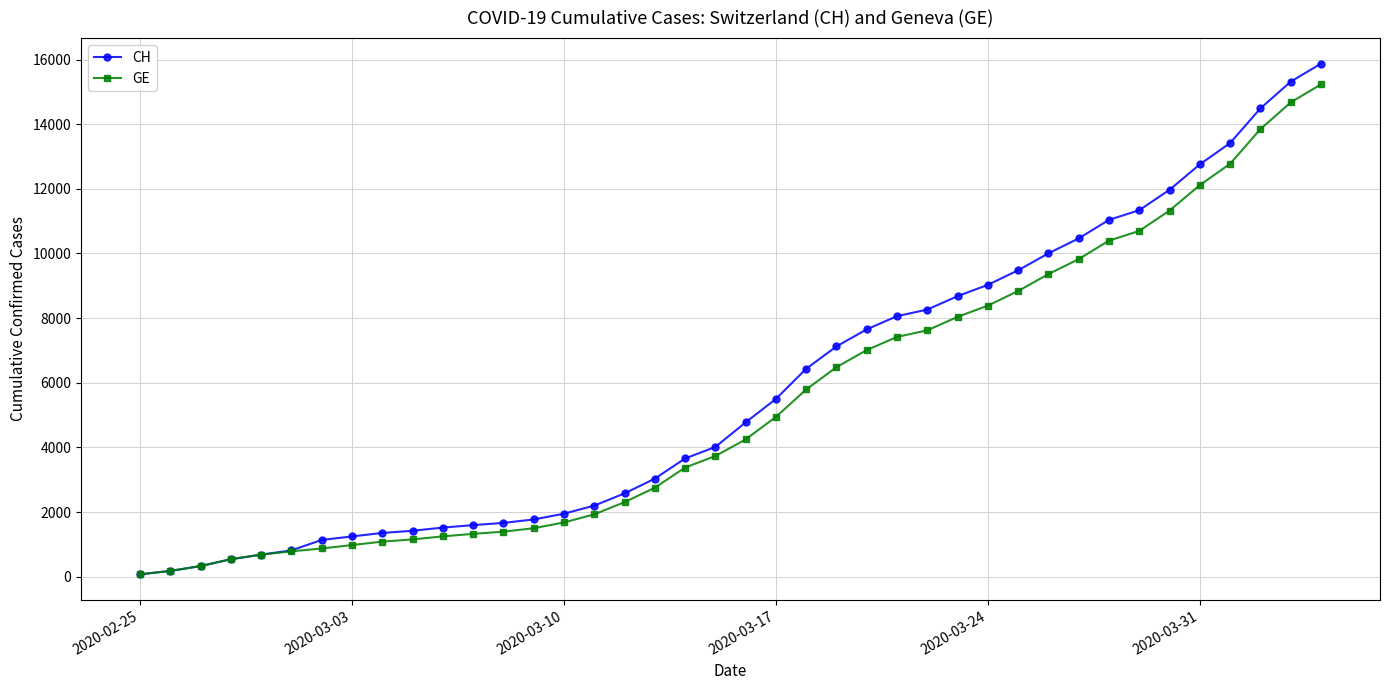

List the series in order of their overall mean, highest first.

CH, GE